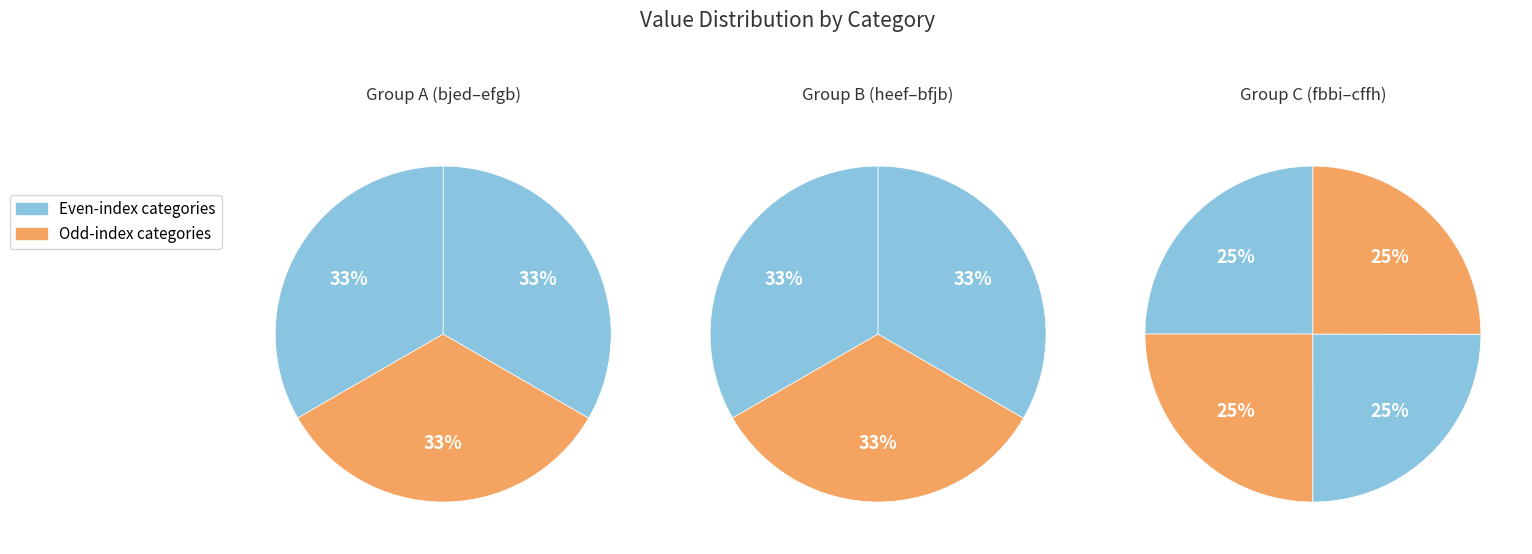

How many slices are in this pie chart?

10